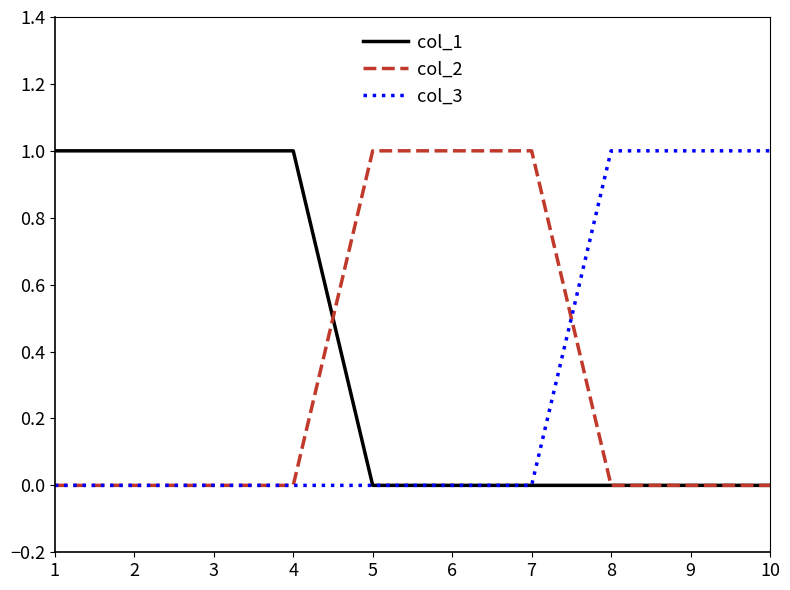

What is the spread (max minus min) of values at 8?

1